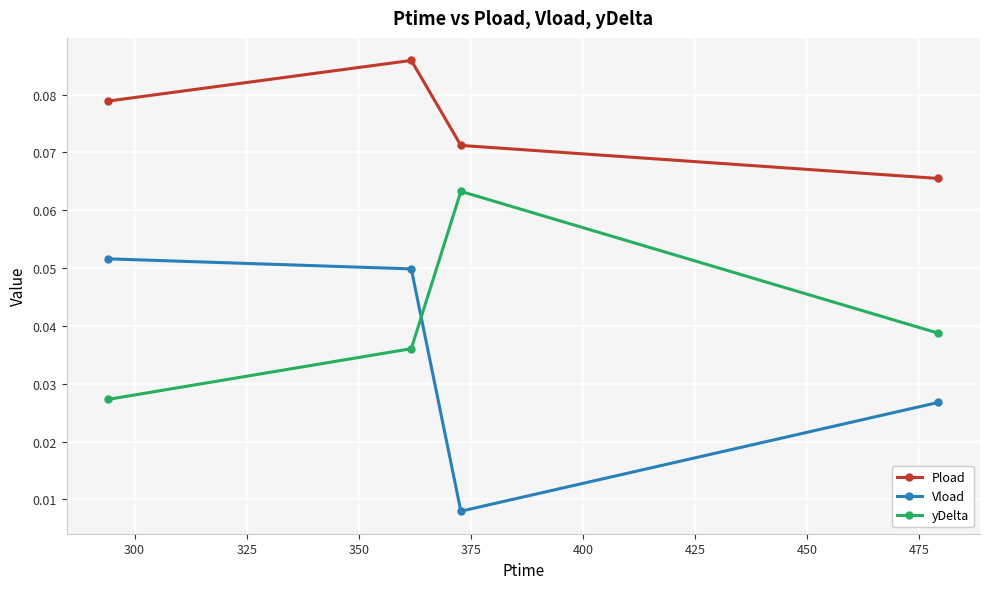

True or false: Pload and Vload intersect in this chart.

False